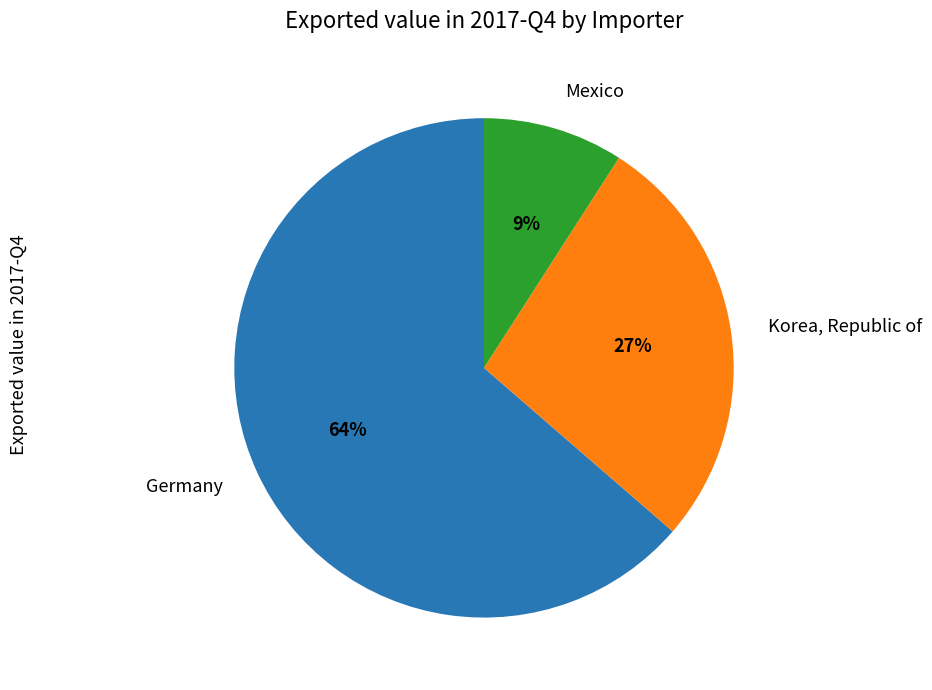

How many segments does this pie chart have?

3